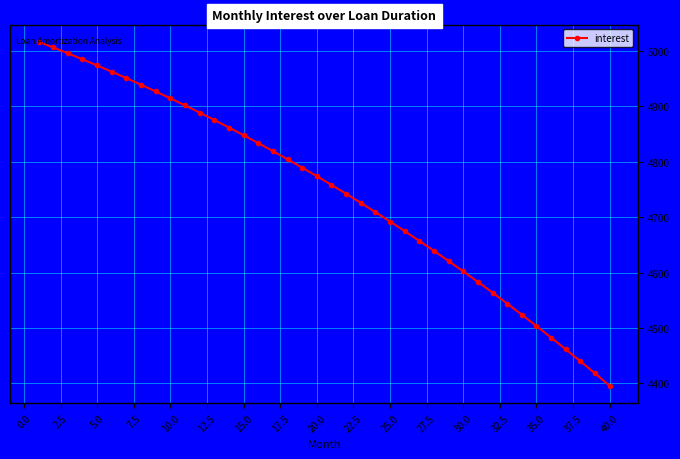

What is the sum of all values?

189802.7